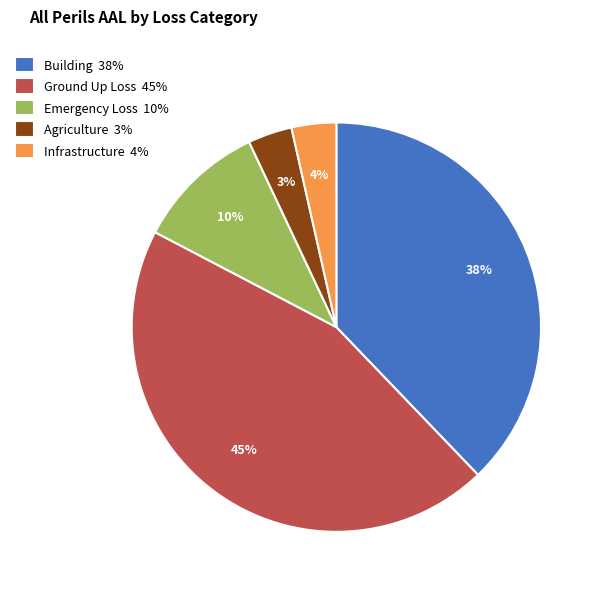

Which has a higher value, Emergency Loss or Ground Up Loss?

Ground Up Loss